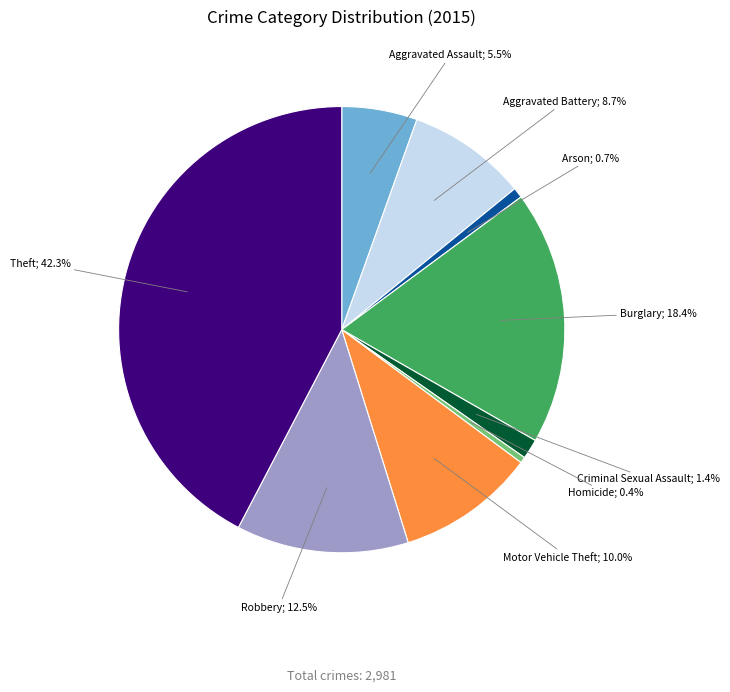

Is there a majority slice in this chart?

No